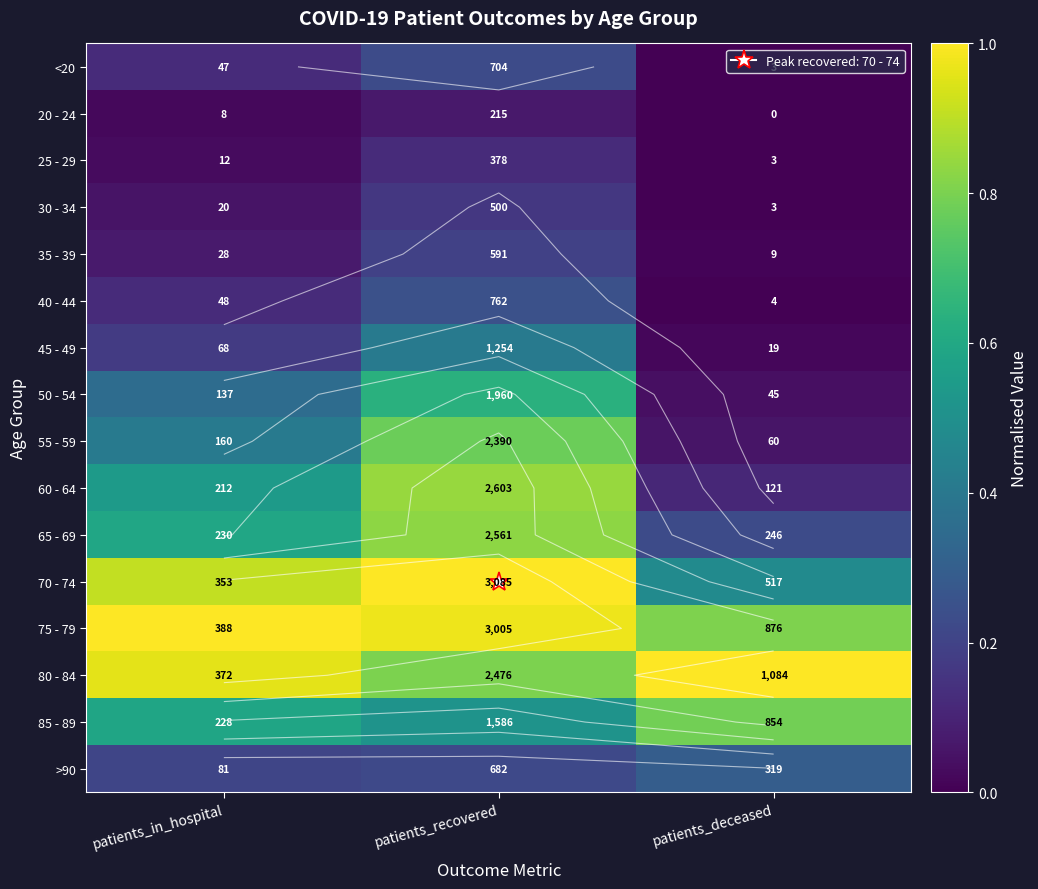

True or false: 25 - 29 has a value of 0.0 at patients_deceased.

True